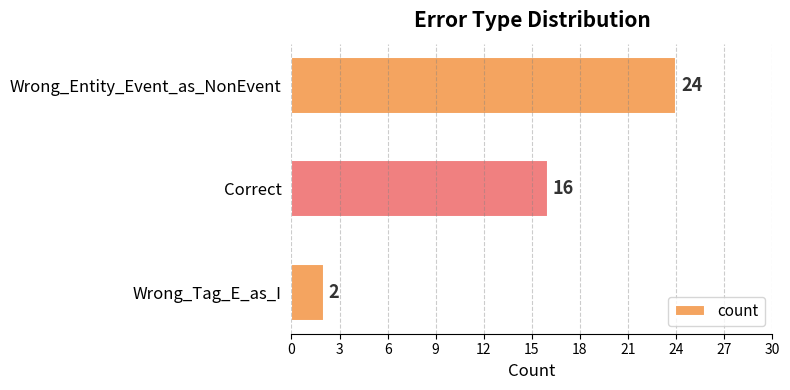

What is the difference between the second highest and minimum values?

14